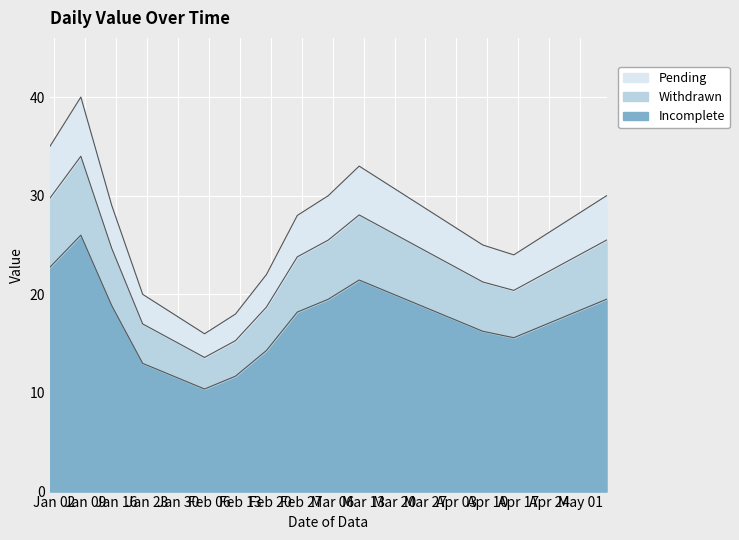

What is the lowest value of the Incomplete series?

10.4